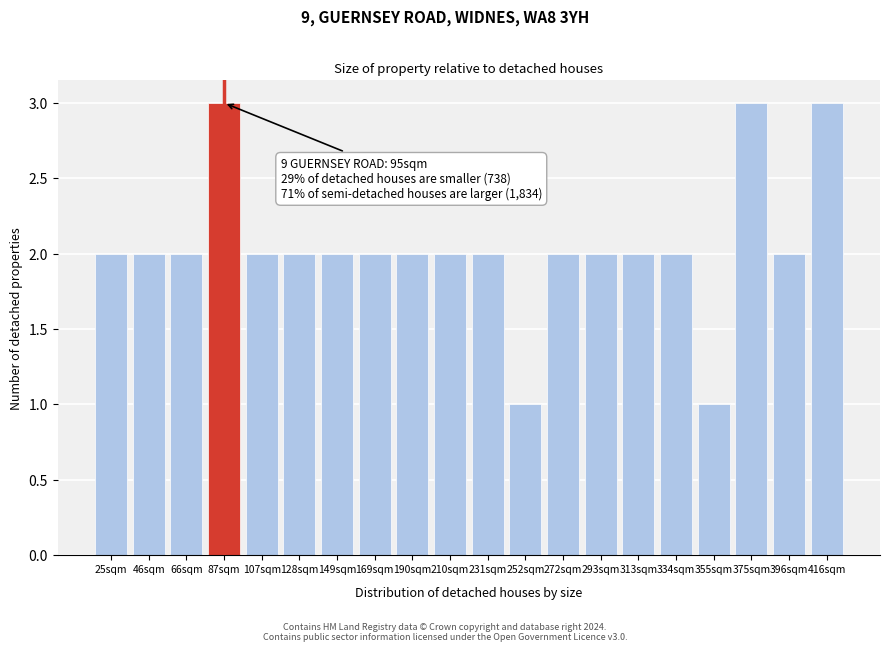

Reading left to right, list all the values displayed in this chart.

25sqm=2	46sqm=2	66sqm=2	87sqm=3	107sqm=2	128sqm=2	149sqm=2	169sqm=2	190sqm=2	210sqm=2	231sqm=2	252sqm=1	272sqm=2	293sqm=2	313sqm=2	334sqm=2	355sqm=1	375sqm=3	396sqm=2	416sqm=3